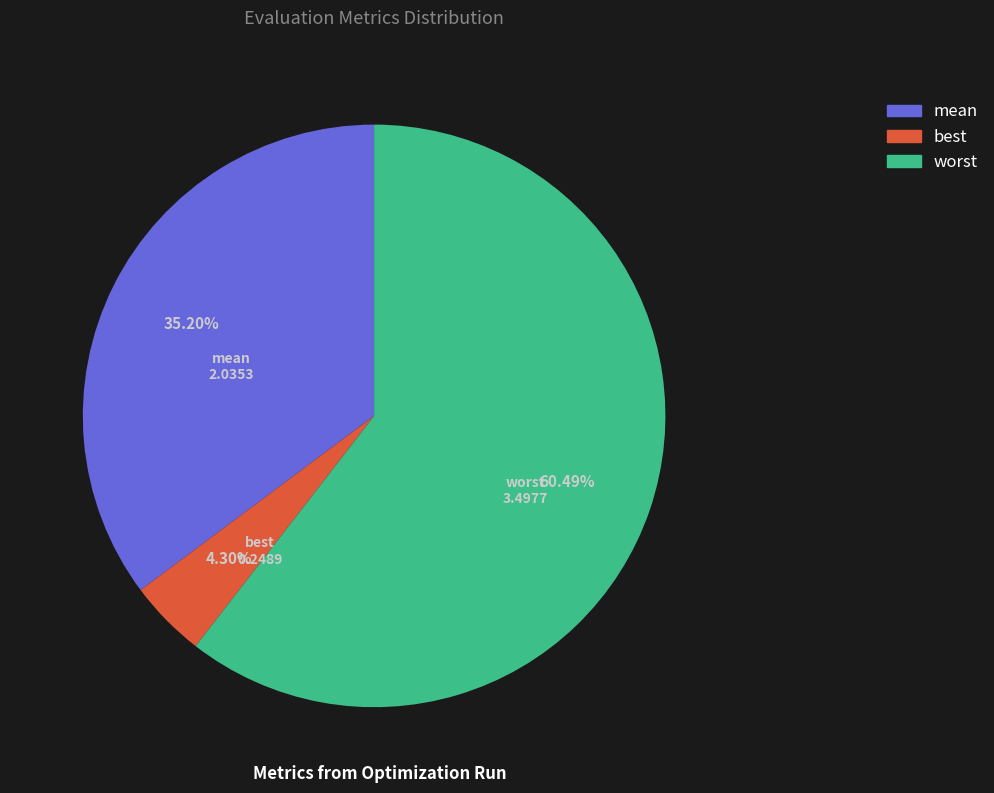

Rank the categories by value from highest to lowest.

worst, mean, best